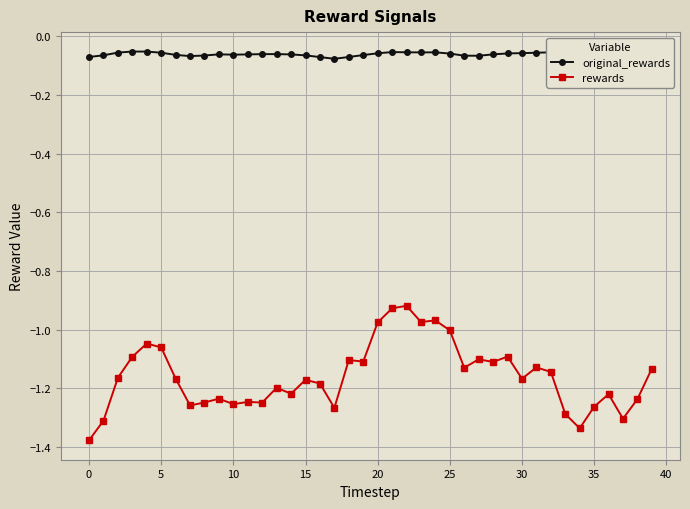

Reading left to right, extract all data points from this chart.

original_rewards: -0.1	-0.1	-0.1	-0.1	-0.1	-0.1	-0.1	-0.1	-0.1	-0.1	-0.1	-0.1	-0.1	-0.1	-0.1	-0.1	-0.1	-0.1	-0.1	-0.1	-0.1	-0.1	-0.1	-0.1	-0.1	-0.1	-0.1	-0.1	-0.1	-0.1	-0.1	-0.1	-0.1	-0.1	-0.1	-0.1	-0.1	-0.1	-0.1	-0.1
rewards: -1.4	-1.3	-1.2	-1.1	-1.0	-1.1	-1.2	-1.3	-1.2	-1.2	-1.3	-1.2	-1.2	-1.2	-1.2	-1.2	-1.2	-1.3	-1.1	-1.1	-1.0	-0.9	-0.9	-1.0	-1.0	-1.0	-1.1	-1.1	-1.1	-1.1	-1.2	-1.1	-1.1	-1.3	-1.3	-1.3	-1.2	-1.3	-1.2	-1.1